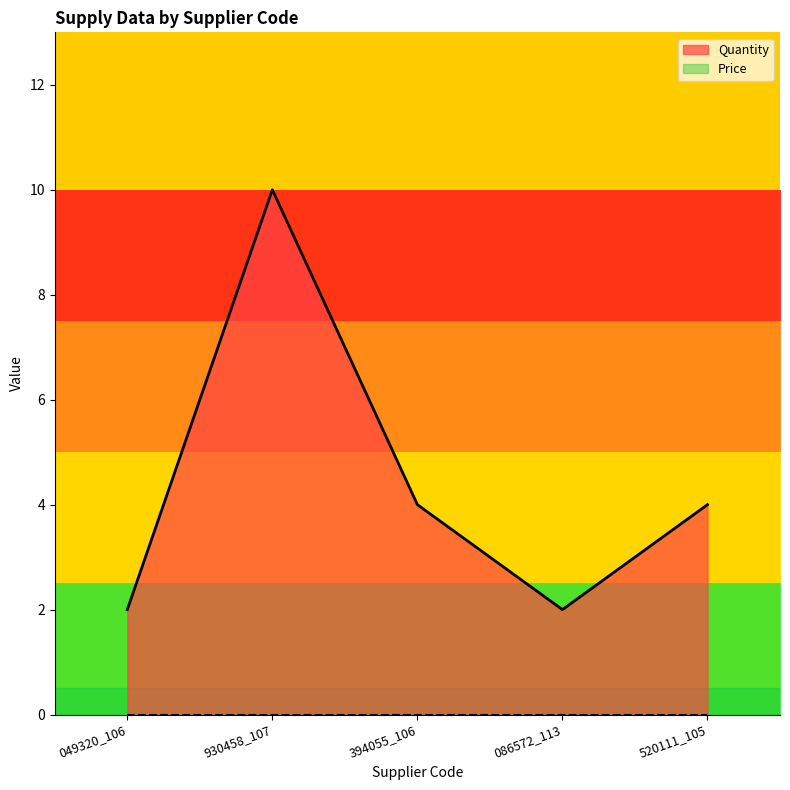

What is the sum of the values at 086572_113 and 394055_106?

6